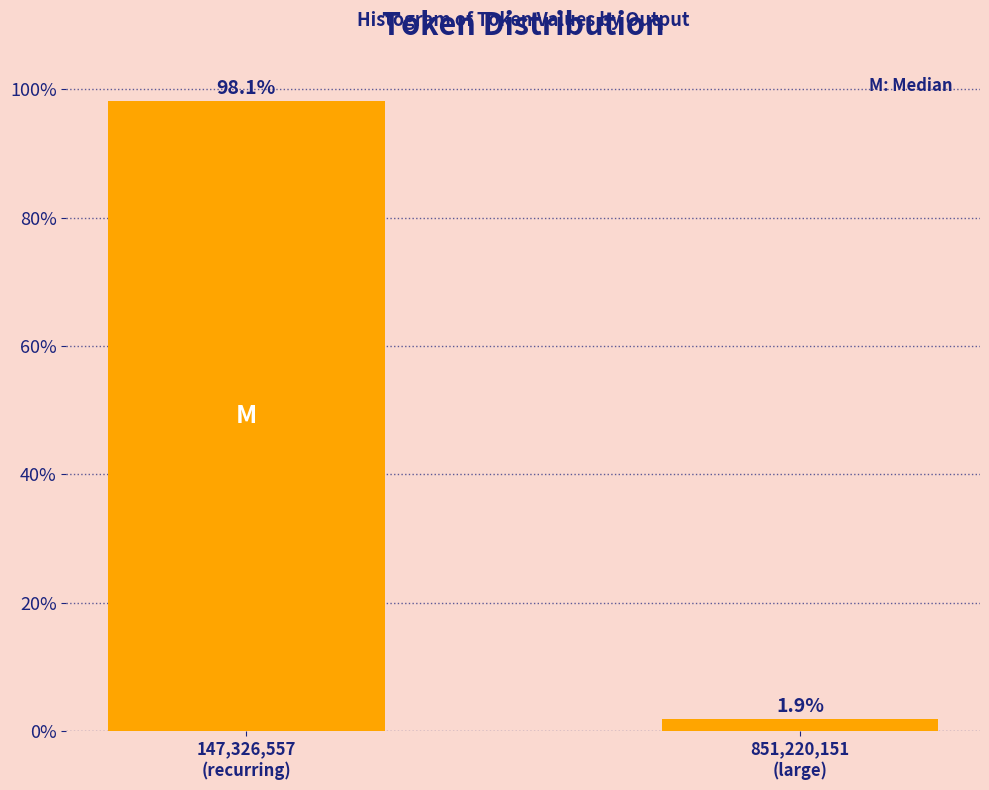

Reading left to right, extract all data points from this chart.

98.1	1.9